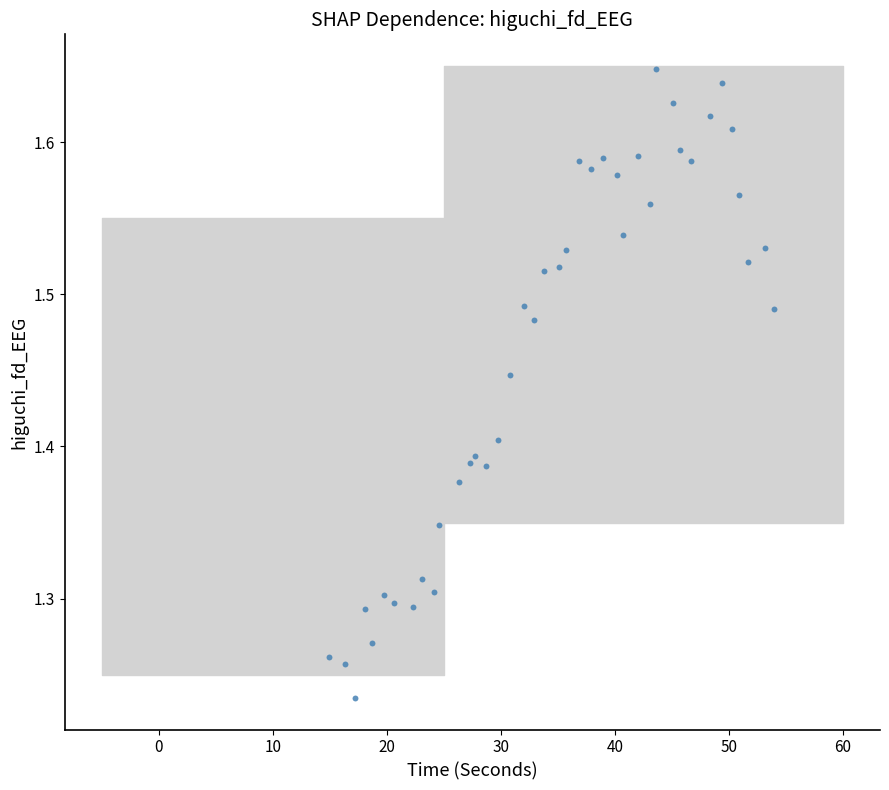

What is the range of X values (max minus min)?

39.1